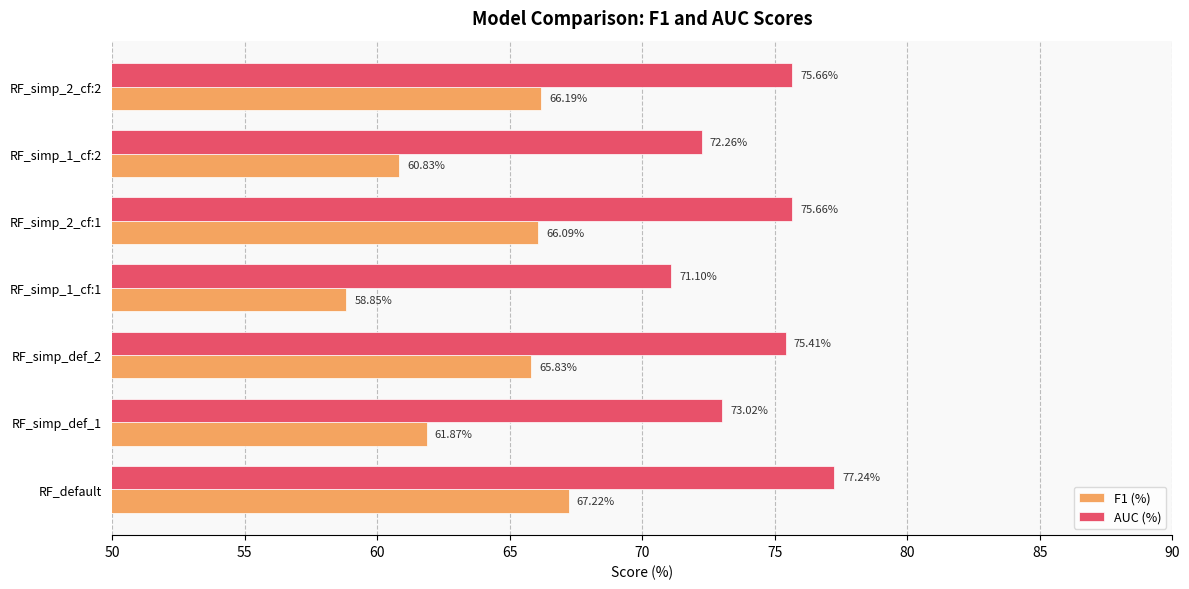

What is the highest value of the AUC (%) series?

77.2